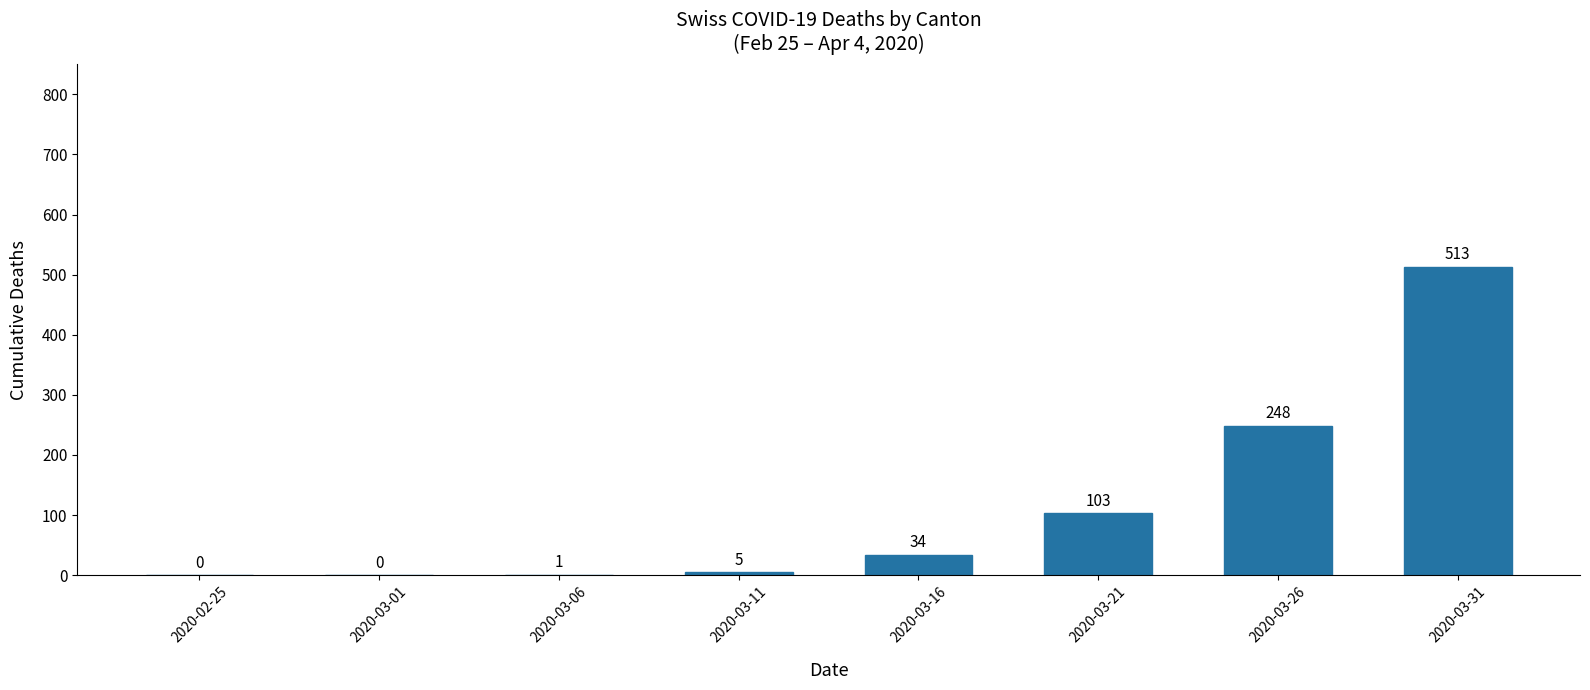

What is the sum of all values?

904